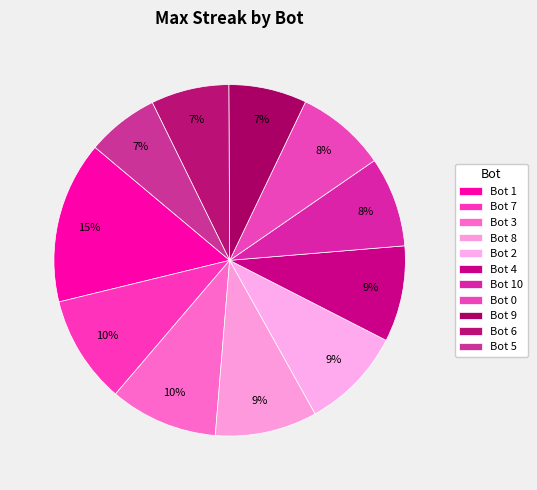

Rank the categories by value from lowest to highest.

5, 9, 6, 10, 0, 4, 8, 2, 7, 3, 1